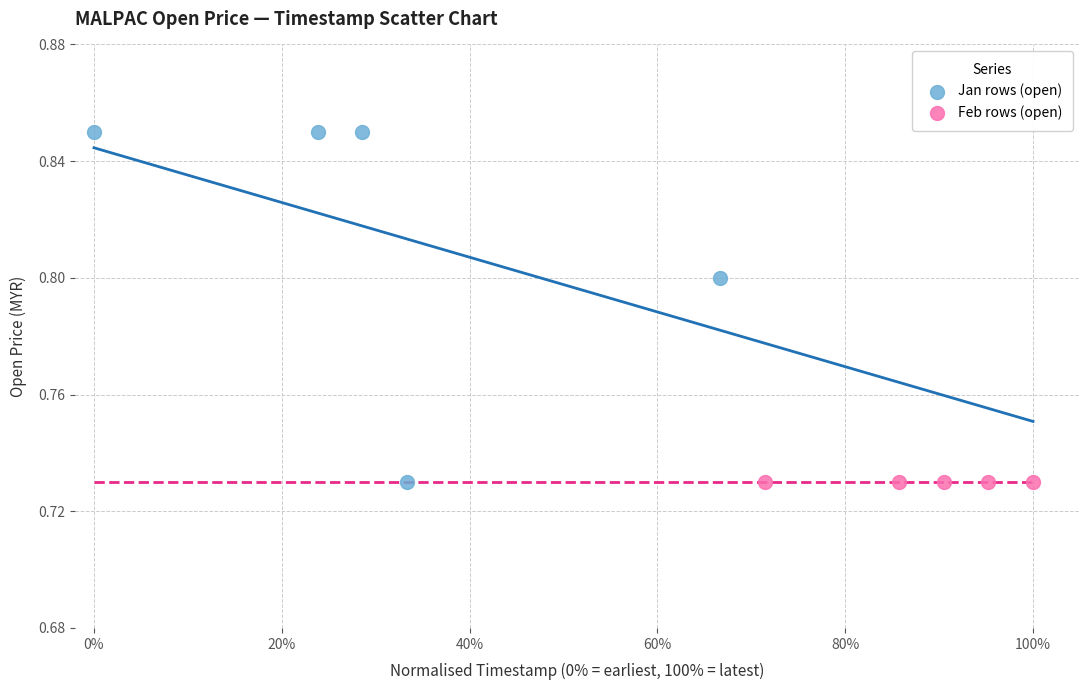

Which series contains the highest Y value?

Jan rows (open)